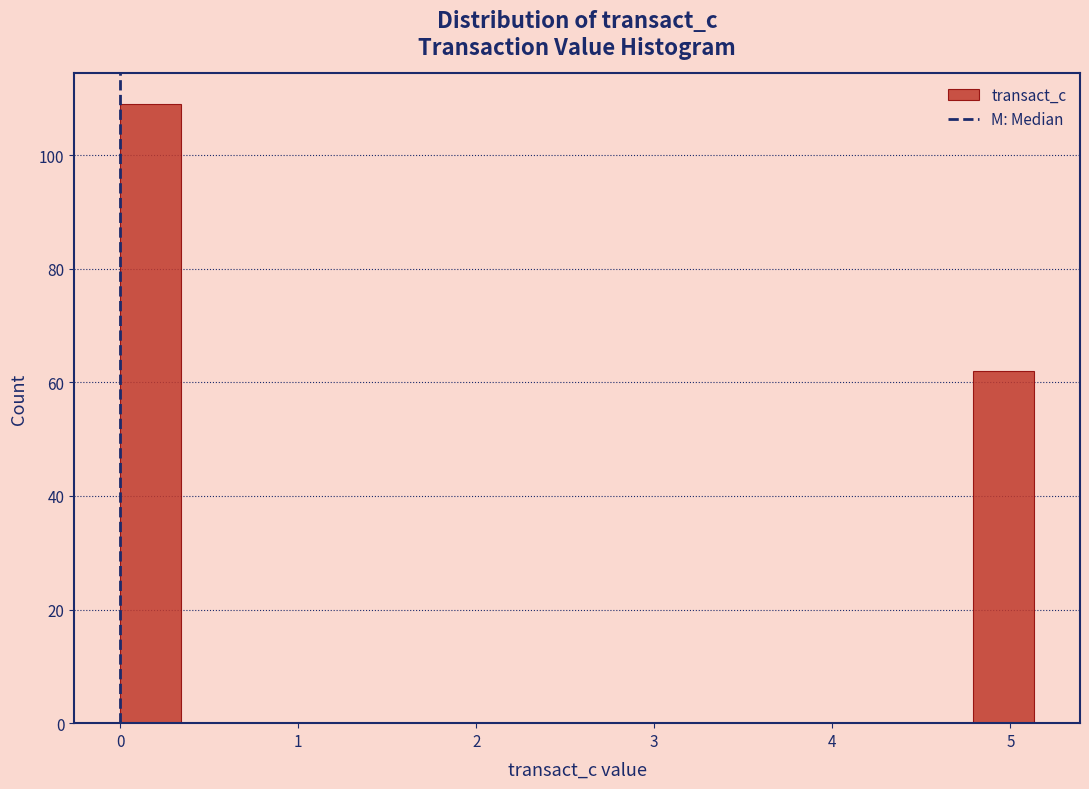

Read against the x-axis, roughly where is the centre of the tallest bar?

0.2